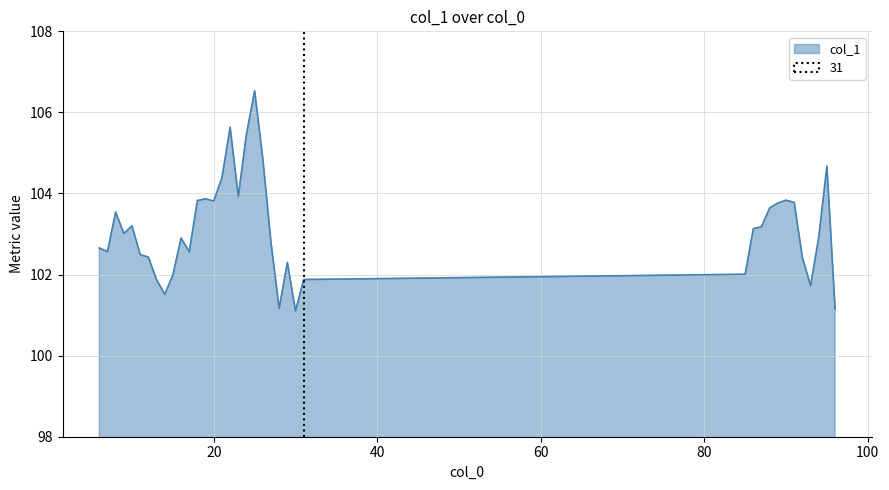

At which category does the chart reach its minimum across all series?

30